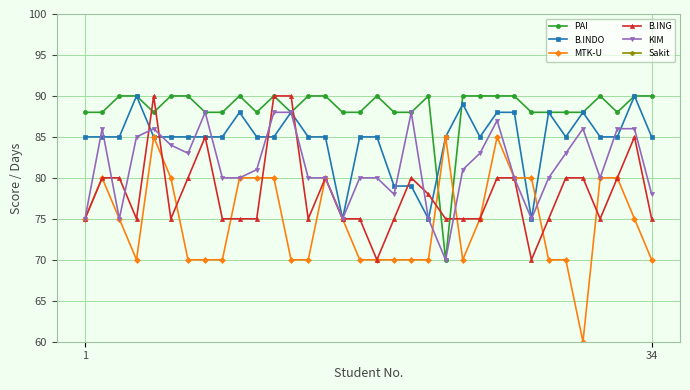

What is the difference between the highest and lowest values at 2?

85